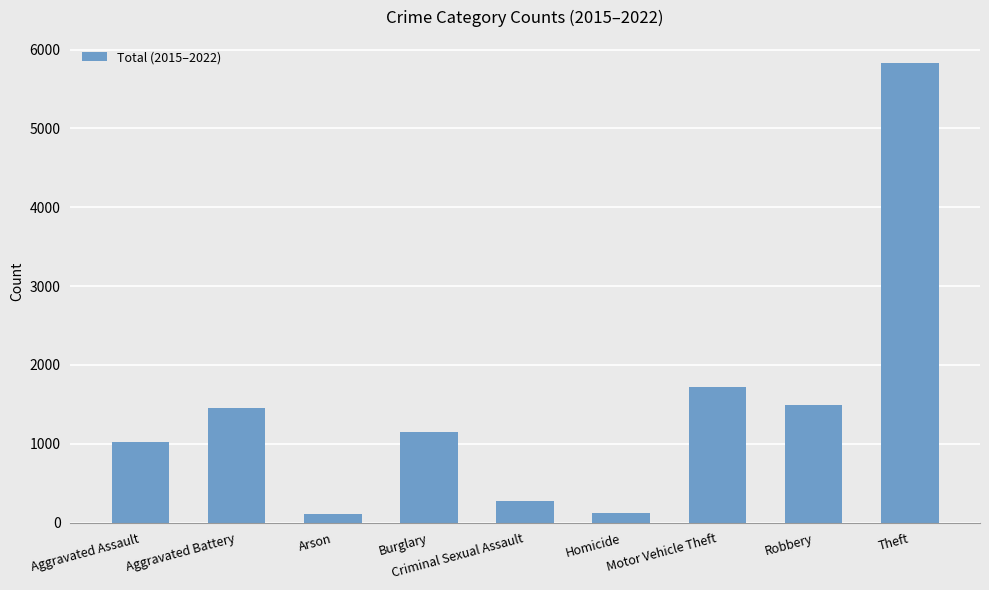

At which label is the value closest to 2969?

Motor Vehicle Theft